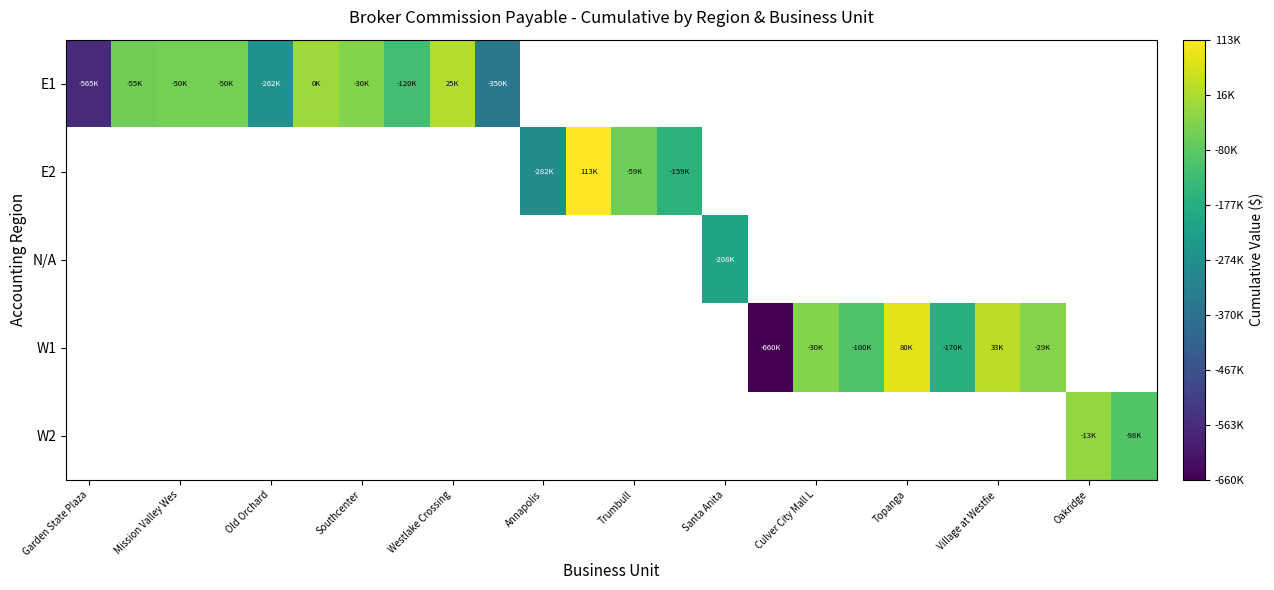

What is the maximum value shown in the chart?

112828.0